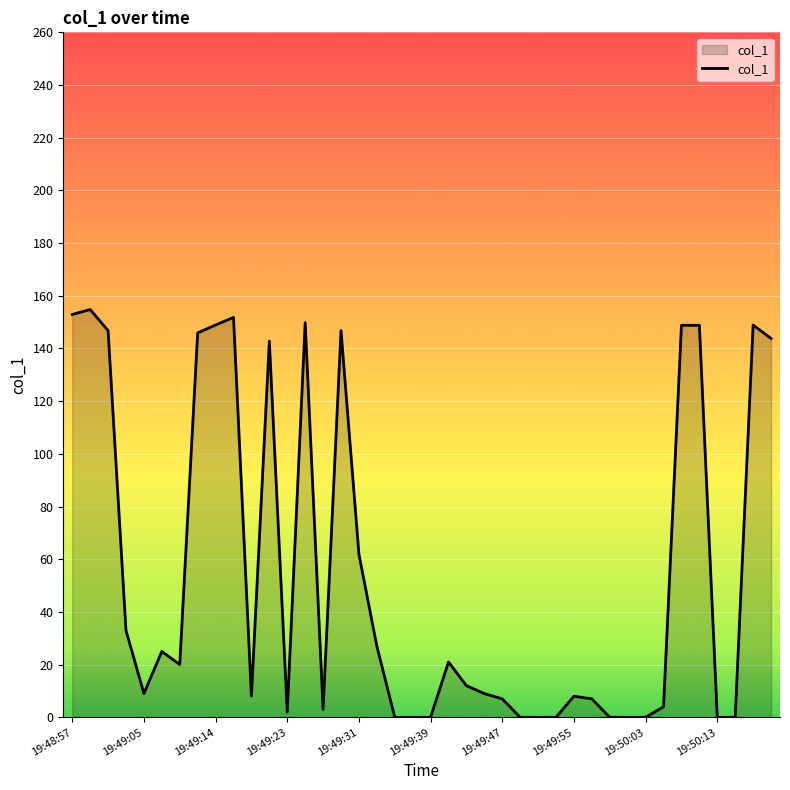

True or false: there are more than 2 points higher than both neighbors.

True